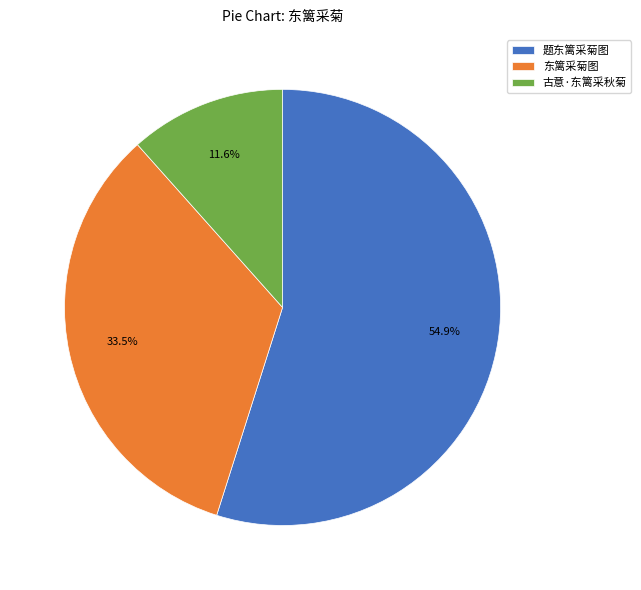

Count the number of slices in the pie.

3